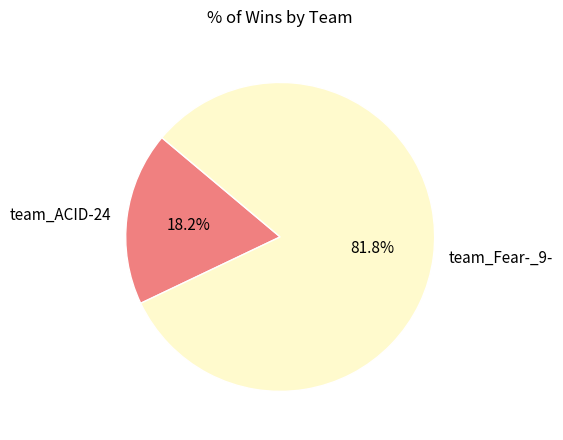

Which has a higher value, team_Fear-_9- or team_ACID-24?

team_Fear-_9-